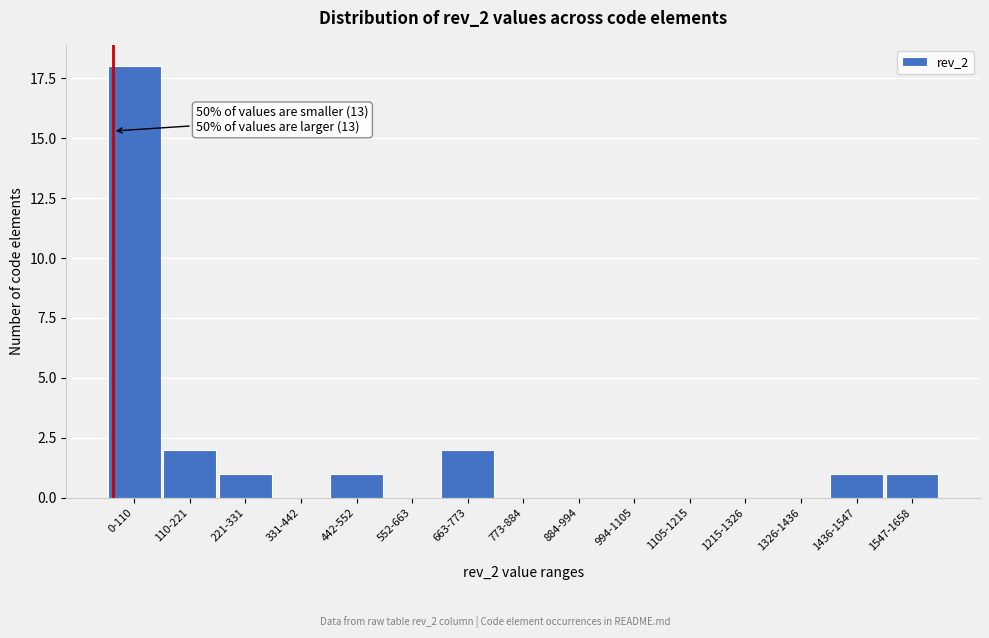

Reading right to left, what are all the values shown in this chart?

1547-1658=1	1436-1547=1	1326-1436=0	1215-1326=0	1105-1215=0	994-1105=0	884-994=0	773-884=0	663-773=2	552-663=0	442-552=1	331-442=0	221-331=1	110-221=2	0-110=18